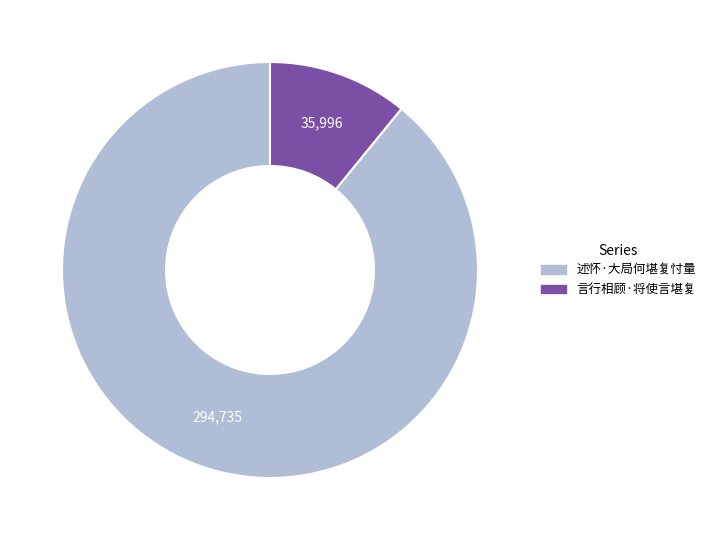

Is it true that 言行相顾·将使言堪复 is 11% of the pie?

True